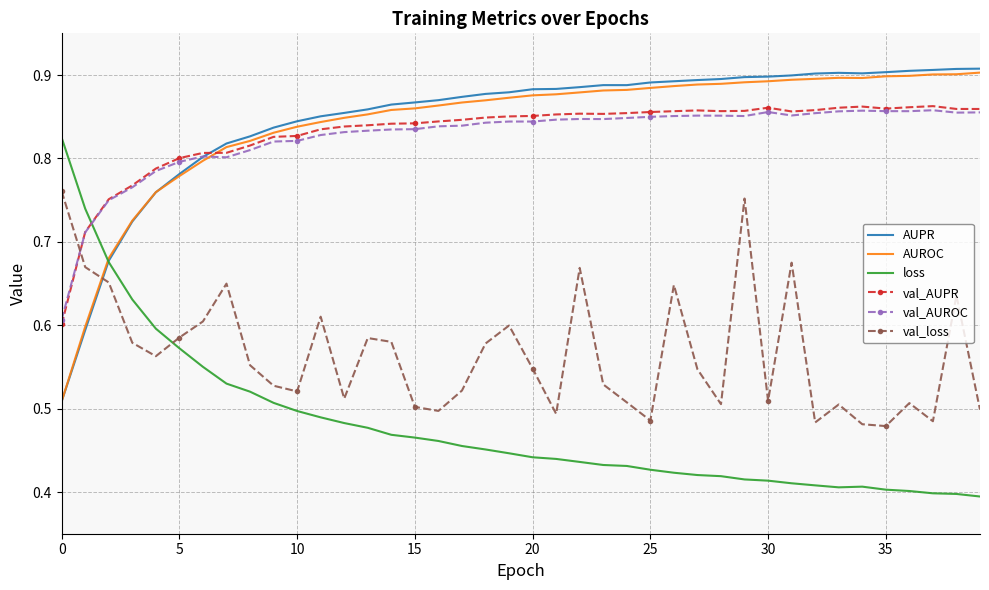

True or false: val_loss and loss cross at least once.

True